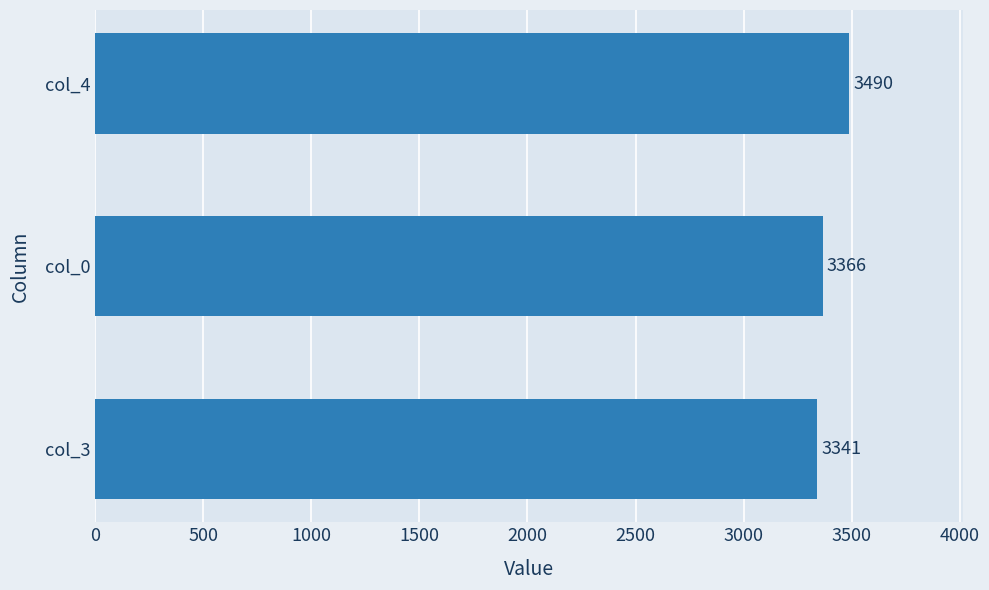

Read the value at col_4, to the nearest 5.

3490